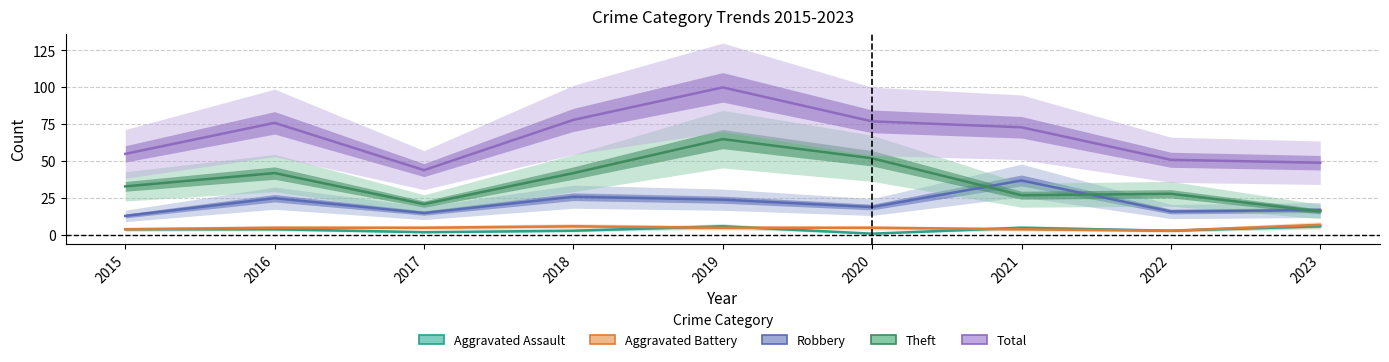

True or false: Theft and Total cross at least once.

False